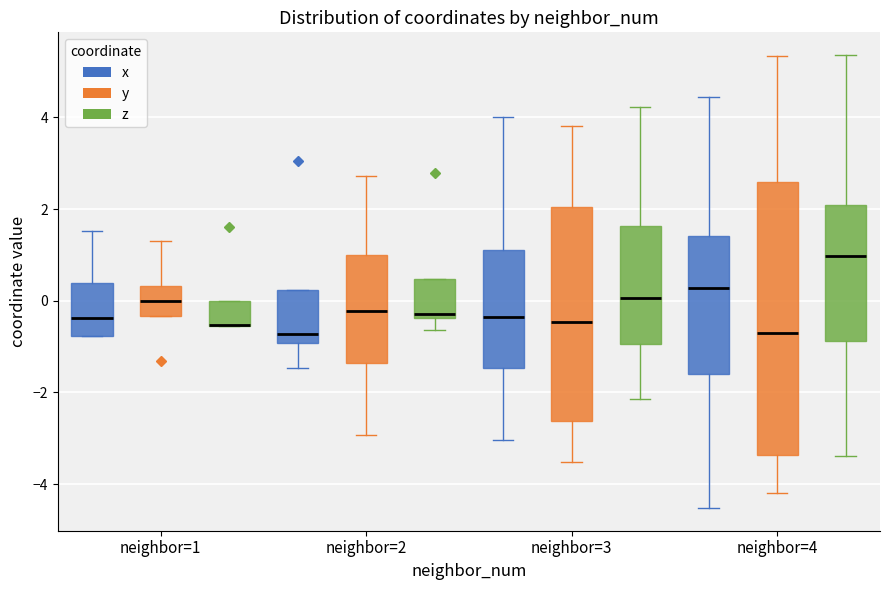

Reading left to right, read every box against the y-axis: the position of its median line, the range the box covers, and the ends of its whiskers. The values are not printed on the chart, so give them approximately, as read against the axis.

neighbor=1 (x): median -0.4, box -0.8 to 0.4, whiskers -0.8 to 1.6
neighbor=1 (y): median 0.0, box -0.4 to 0.4, whiskers -0.4 to 1.4
neighbor=1 (z): median -0.6 (drawn on the box's lower edge), box -0.6 to 0.0, whiskers -0.6 to 0.0
neighbor=2 (x): median -0.8, box -1.0 to 0.2, whiskers -1.4 to 0.2
neighbor=2 (y): median -0.2, box -1.4 to 1.0, whiskers -3.0 to 2.8
neighbor=2 (z): median -0.2, box -0.4 to 0.4, whiskers -0.6 to 0.4
neighbor=3 (x): median -0.4, box -1.4 to 1.0, whiskers -3.0 to 4.0
neighbor=3 (y): median -0.4, box -2.6 to 2.0, whiskers -3.6 to 3.8
neighbor=3 (z): median 0.0, box -1.0 to 1.6, whiskers -2.2 to 4.2
neighbor=4 (x): median 0.2, box -1.6 to 1.4, whiskers -4.6 to 4.4
neighbor=4 (y): median -0.6, box -3.4 to 2.6, whiskers -4.2 to 5.4
neighbor=4 (z): median 1.0, box -0.8 to 2.0, whiskers -3.4 to 5.4